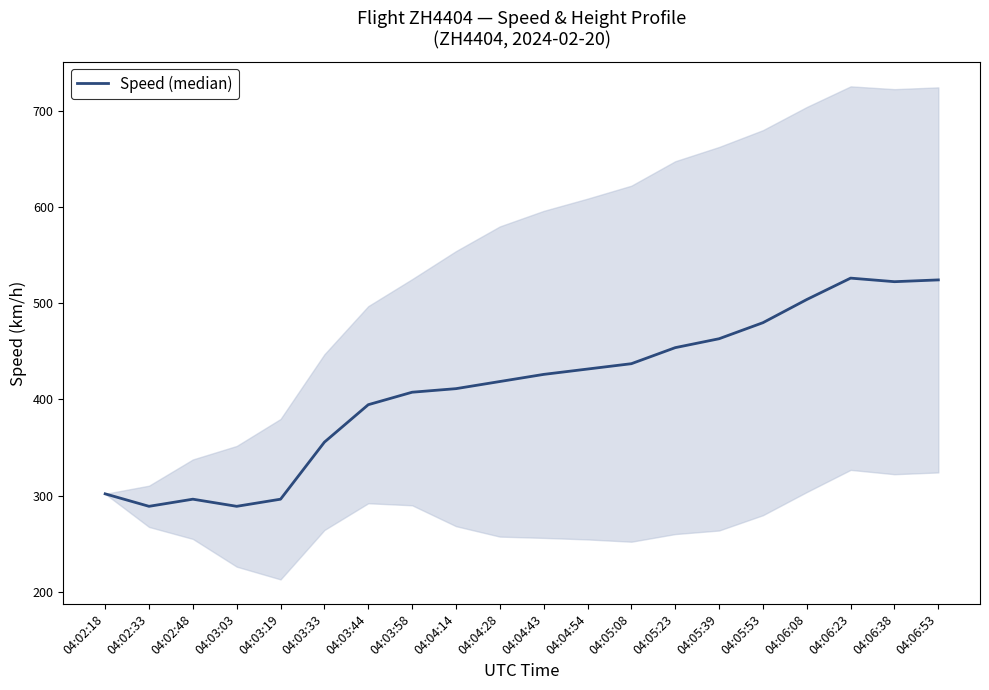

List the labels in order of value, smallest first.

04:02:33, 04:03:03, 04:02:48, 04:03:19, 04:02:18, 04:03:33, 04:03:44, 04:03:58, 04:04:14, 04:04:28, 04:04:43, 04:04:54, 04:05:08, 04:05:23, 04:05:39, 04:05:53, 04:06:08, 04:06:38, 04:06:53, 04:06:23